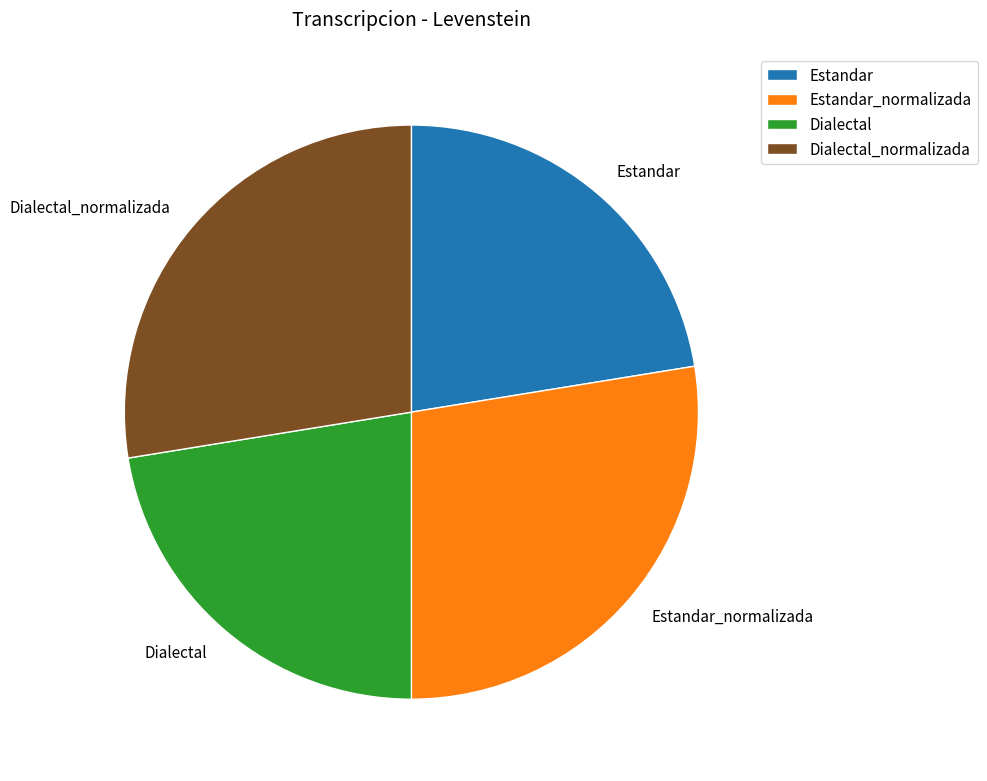

How many segments does this pie chart have?

4